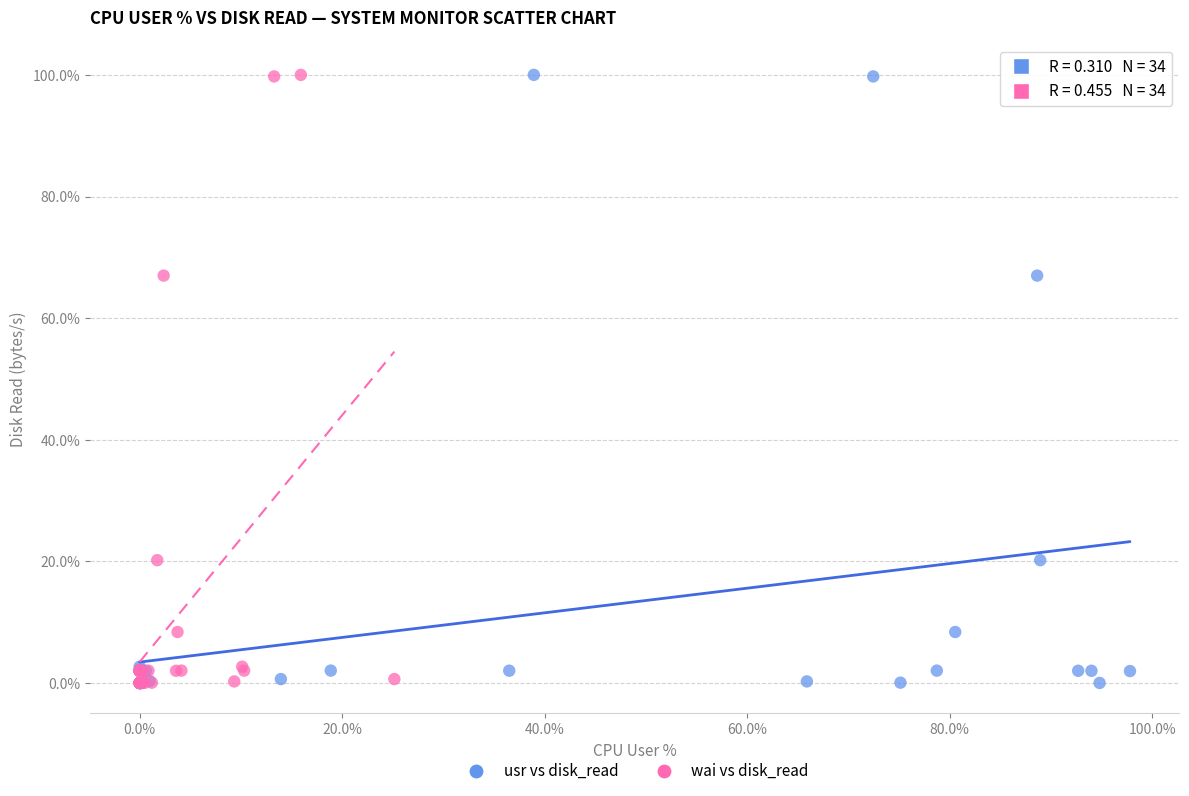

What are all the series names shown in the legend?

usr vs disk_read, wai vs disk_read